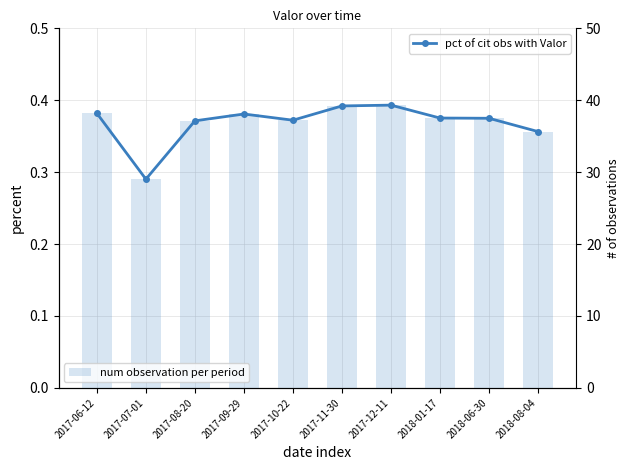

What is the average value of the num observation per period series?

36.9